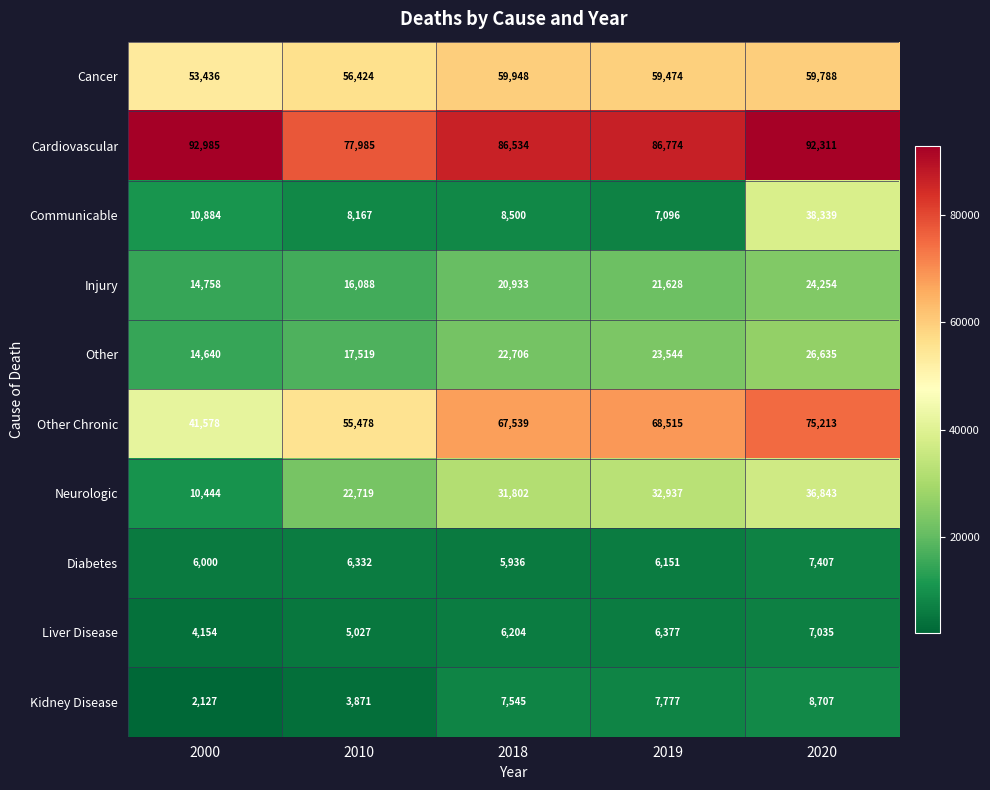

At which category does the chart reach its minimum across all series?

2000